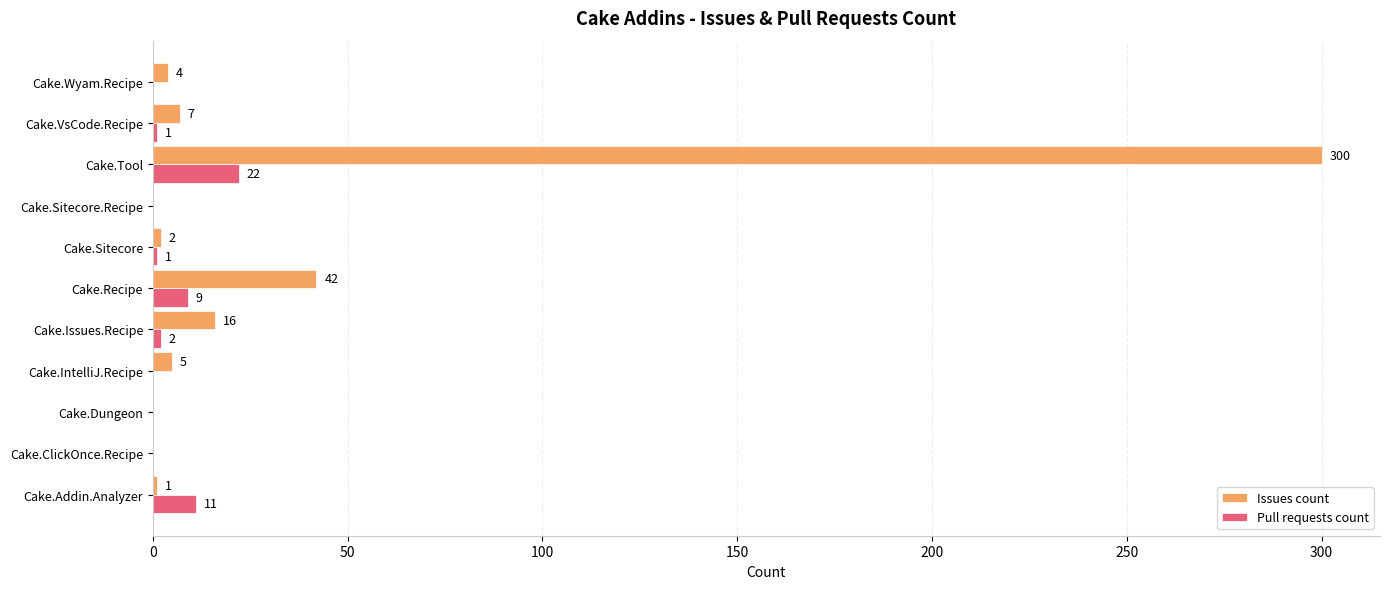

At which category is the sum across all series the highest?

Cake.Tool